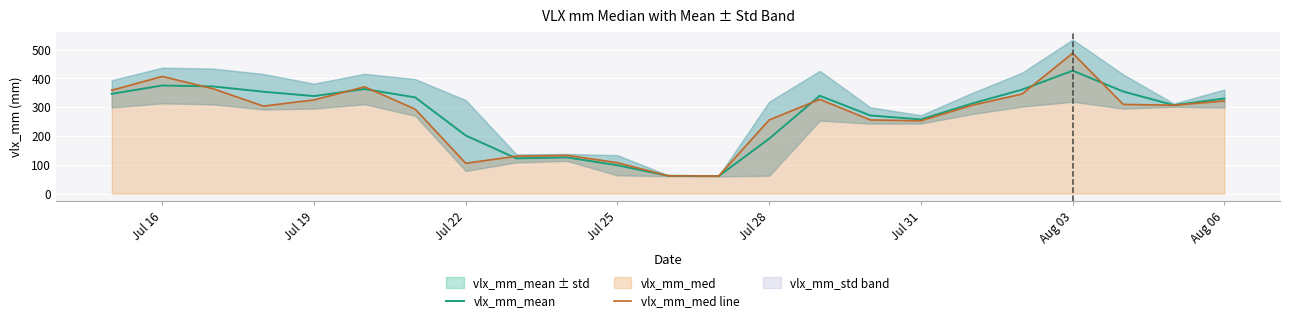

The value of vlx_mm_med line at Aug 06 is 540.0. True or false?

False